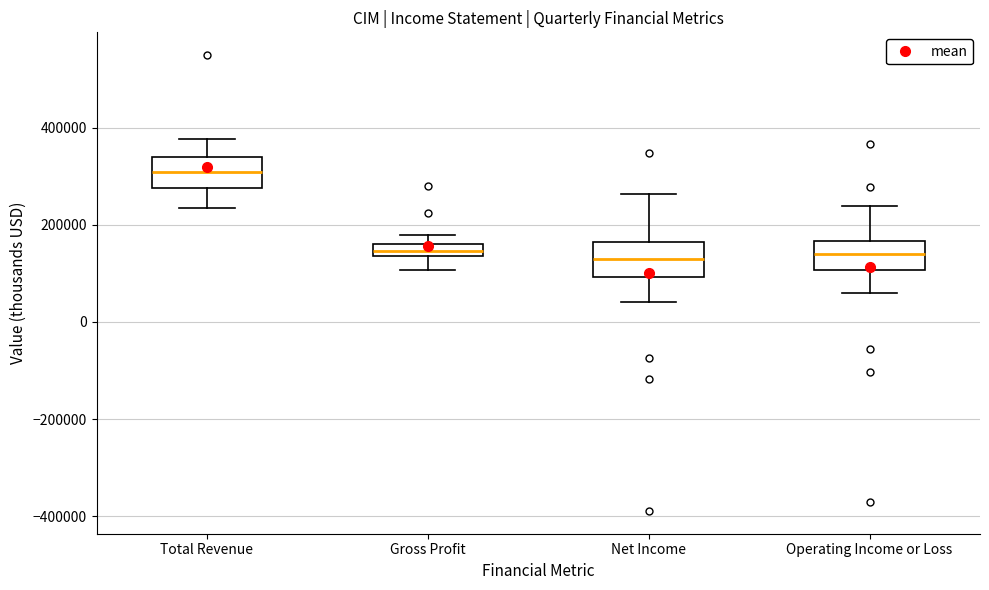

Which box has the highest median line?

Total Revenue